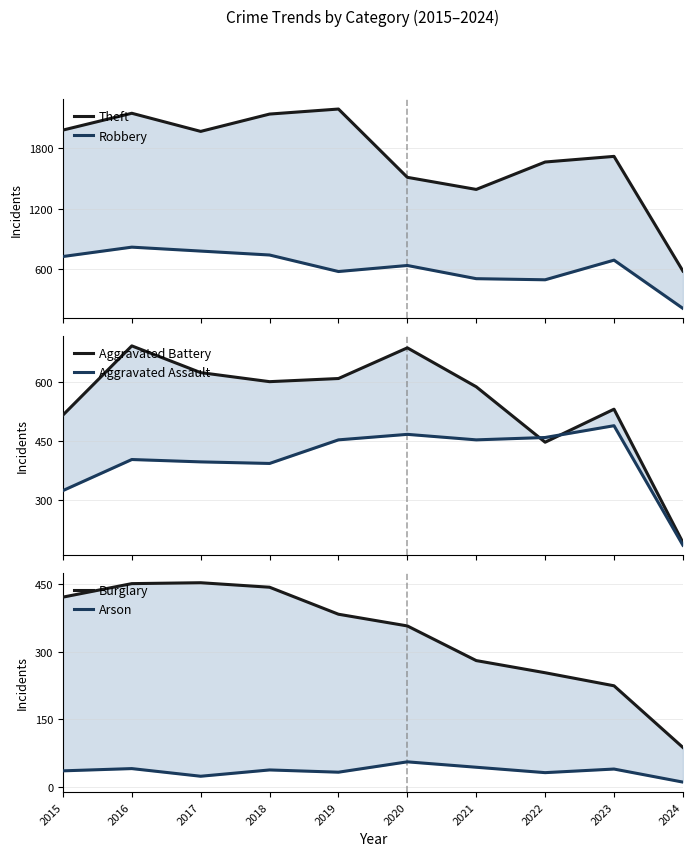

Which category has the highest value in the Aggravated Battery series?

2016